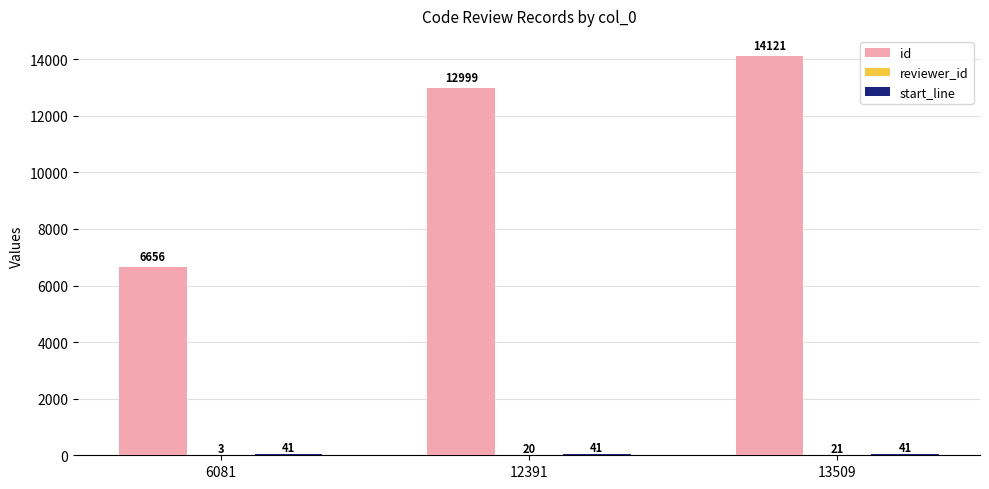

The value of id at 12391 is 12999. True or false?

True